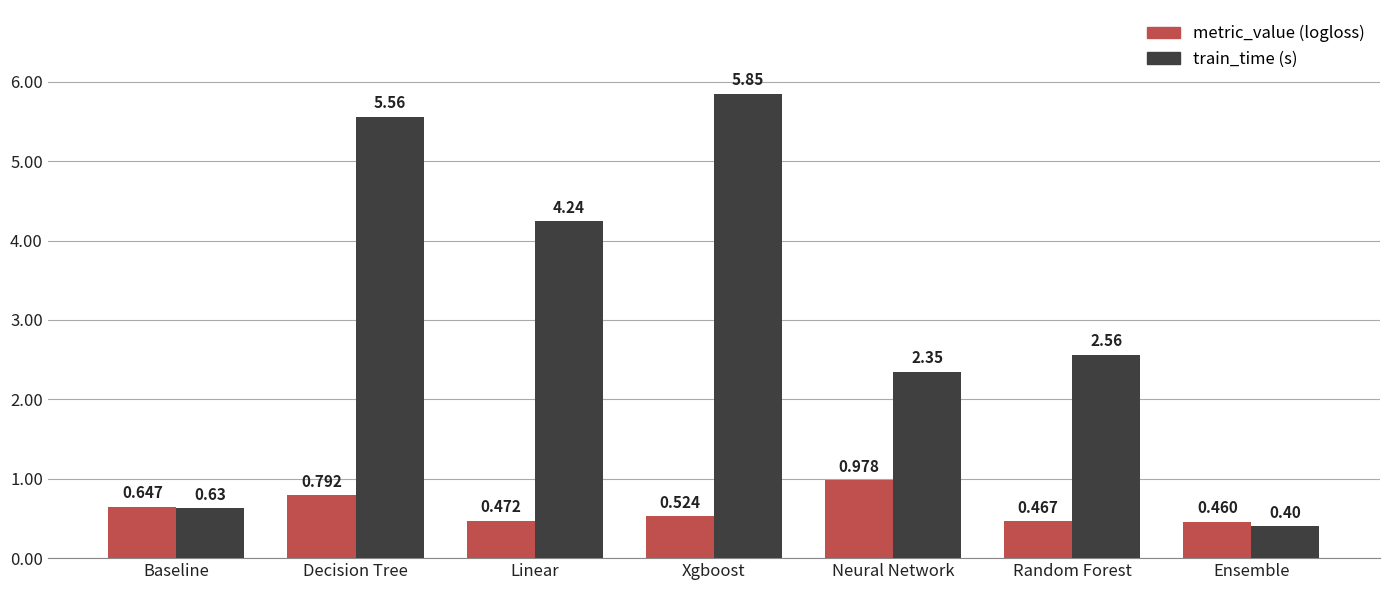

Which label corresponds to the largest value in the chart?

Xgboost